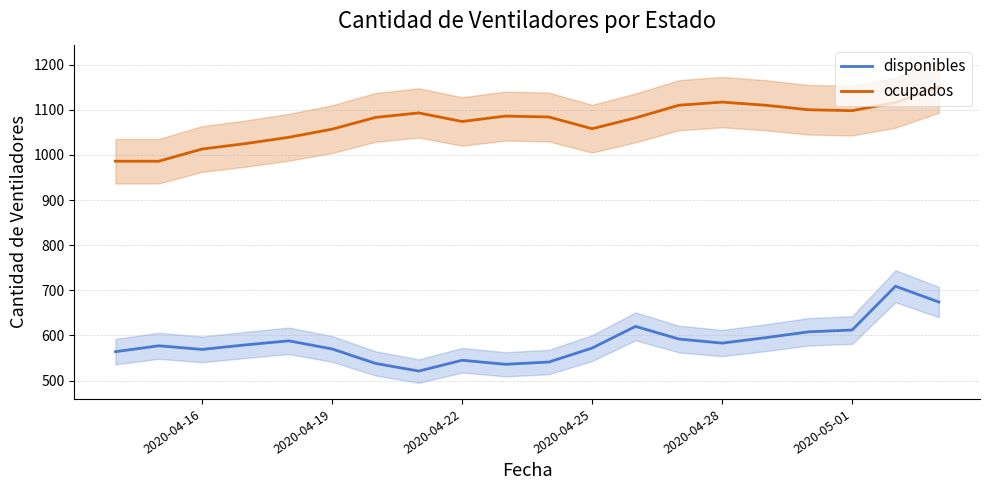

The value of disponibles at 2020-05-01 is 899. True or false?

False